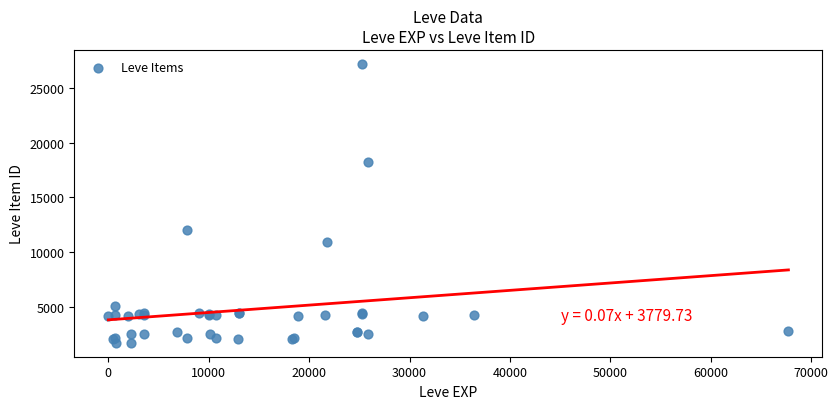

What Y value in the scatter plot is closest to 14448?

12018